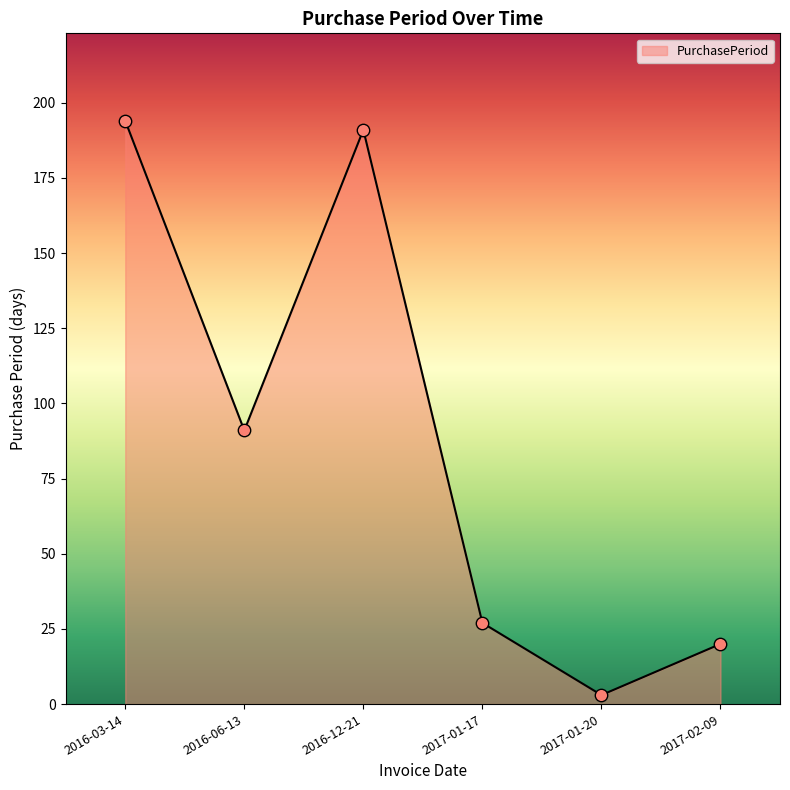

Between 2017-01-20 and 2017-01-17, which is larger?

2017-01-17